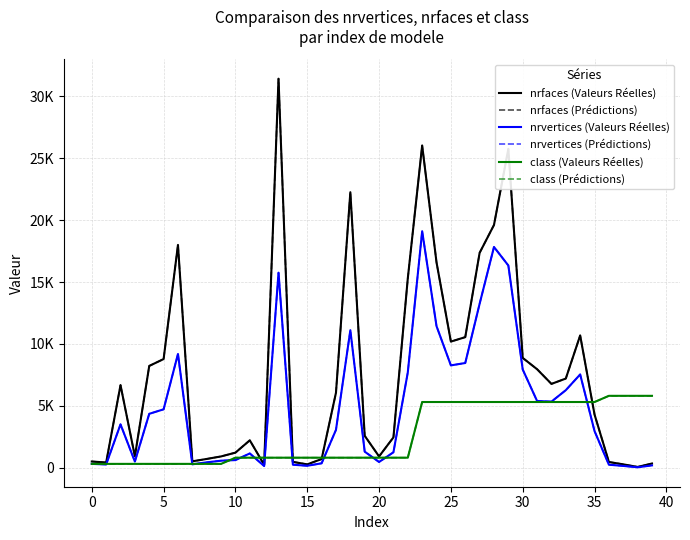

True or false: class (Valeurs Réelles) has more than 0 interior local peaks.

False